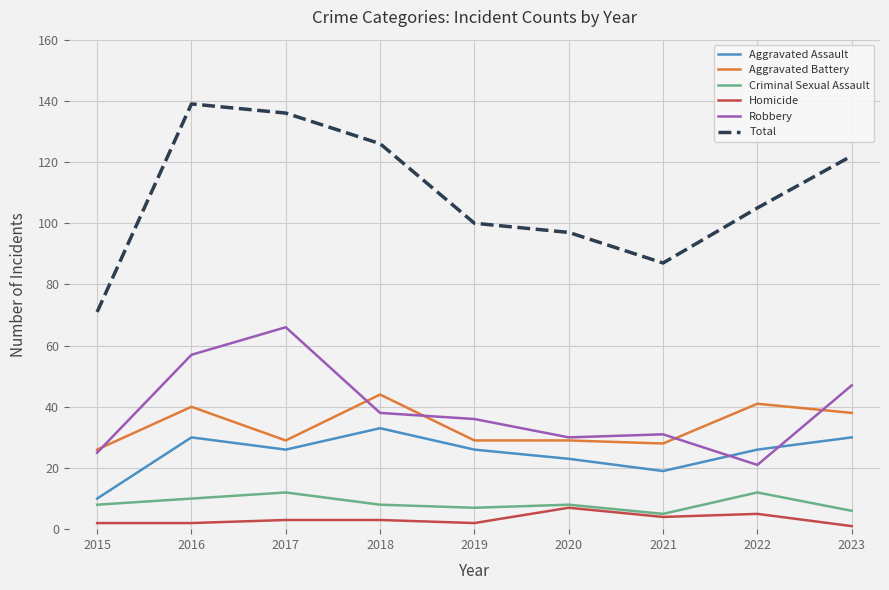

How many series are shown in this chart?

6